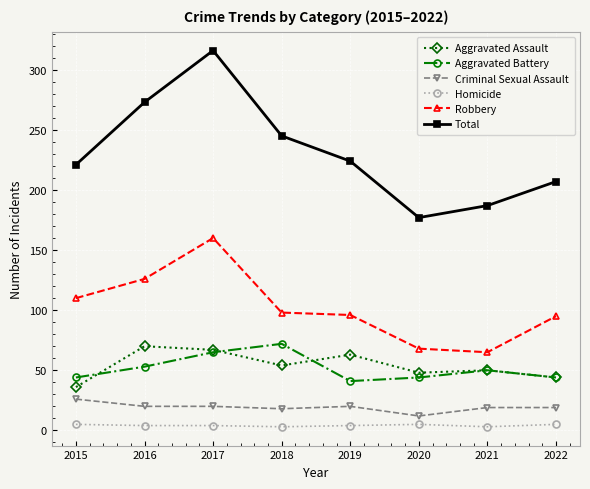

What is the value of the Total point at the 8th from the left?

207